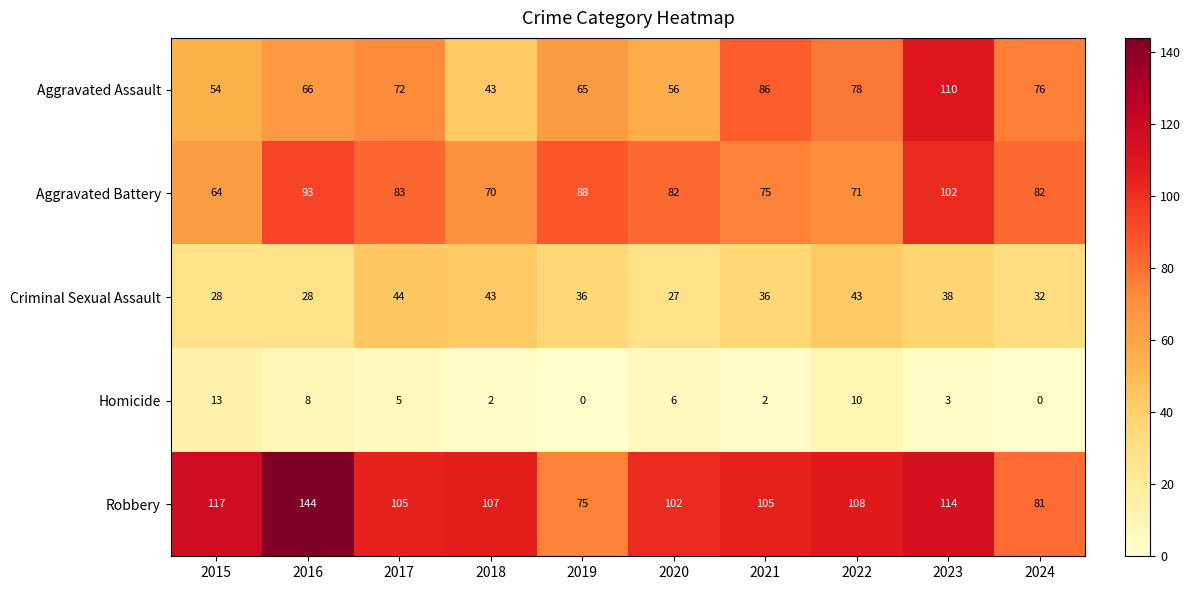

Which category has the highest value across all series?

2016